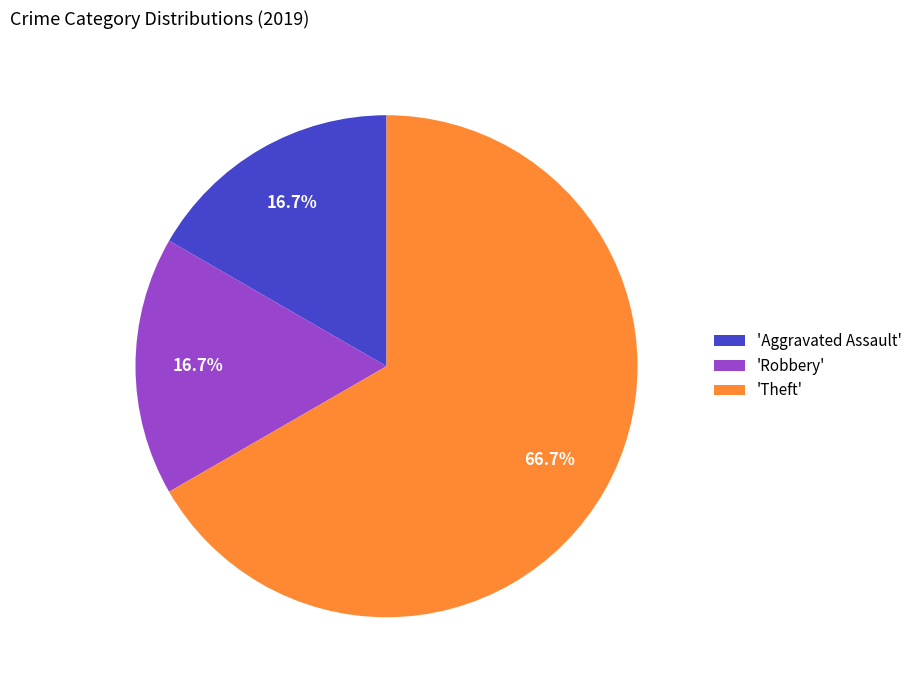

What is the largest slice in the pie chart?

'Theft'